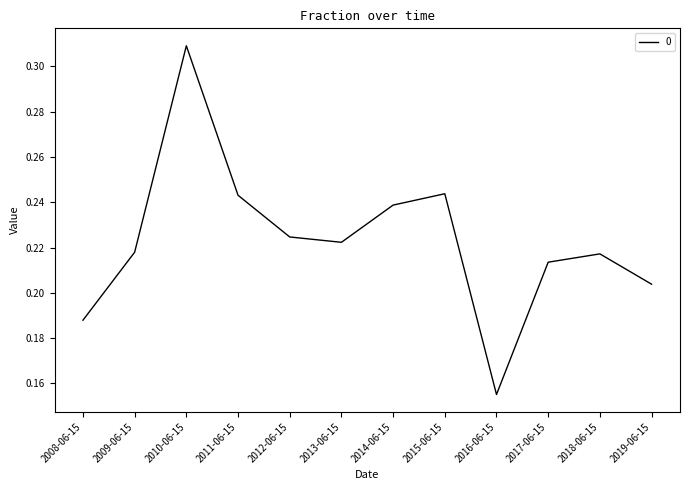

Where is the first local minimum?

2013-06-15